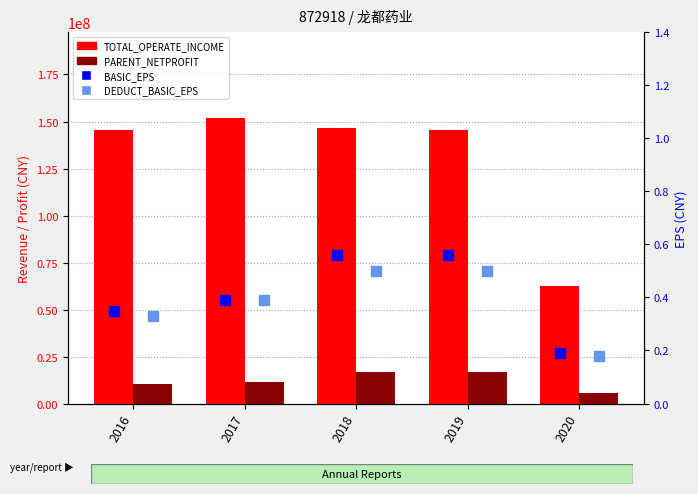

Rank the categories by DEDUCT_BASIC_EPS value from lowest to highest.

2020, 2016, 2017, 2018, 2019